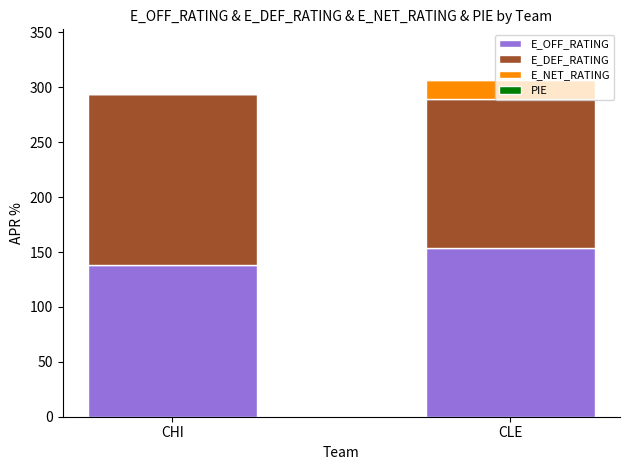

At which label is PIE closest to 0?

CHI